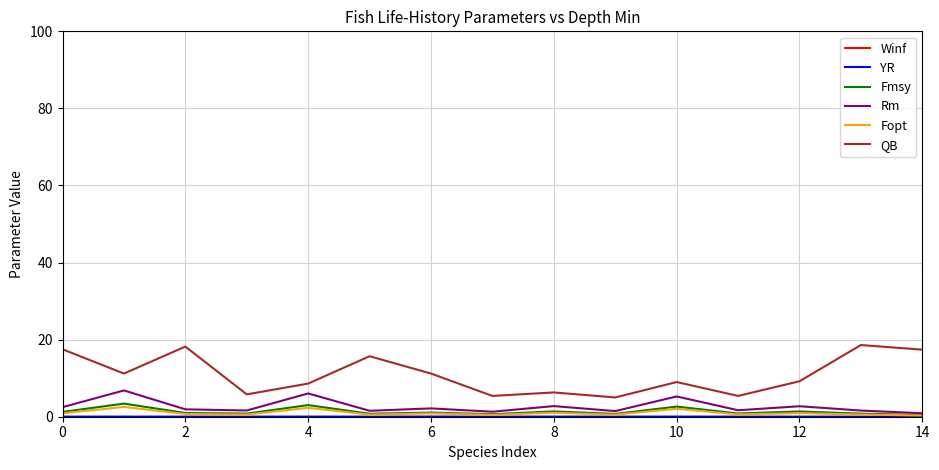

True or false: Fmsy and QB cross at least once.

False